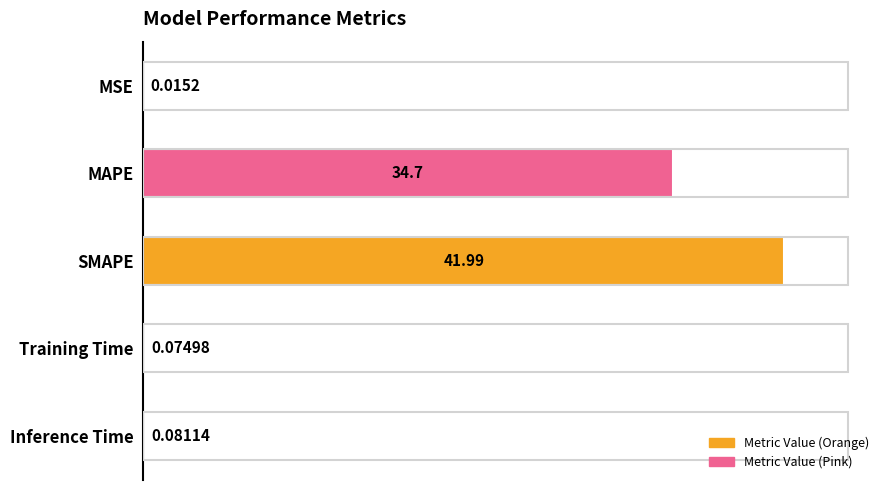

What is the sum of the values at MAPE and SMAPE?

76.7